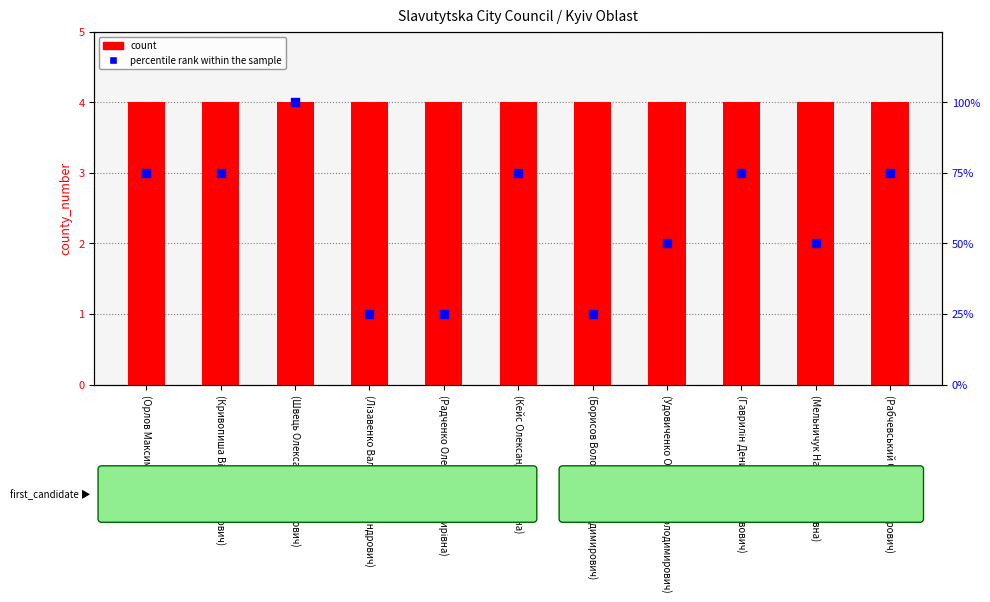

What is the total value across all series at (Мельничук Наталя Василівна)?

54